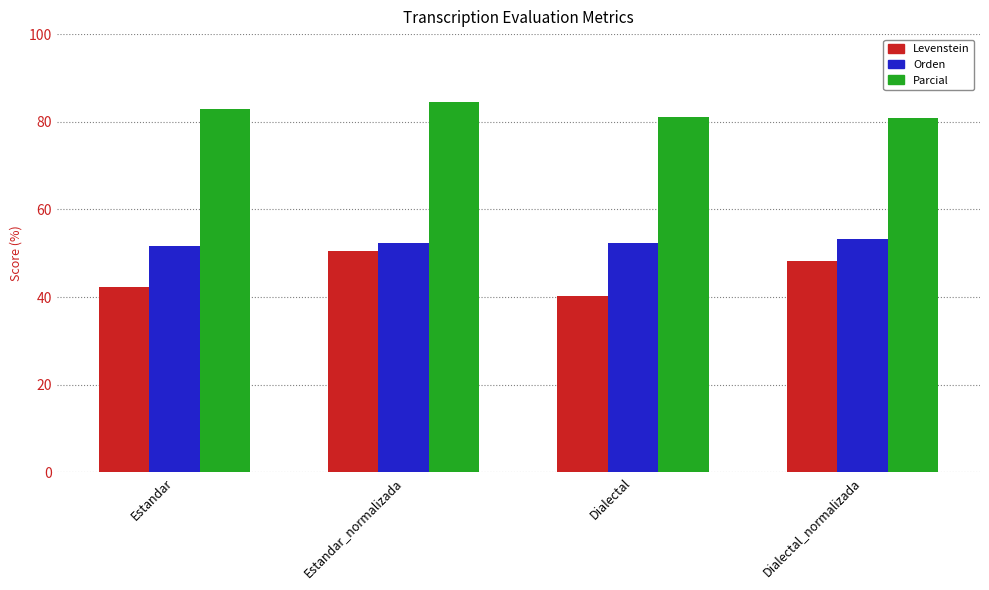

How many values in the Parcial series exceed 83?

2